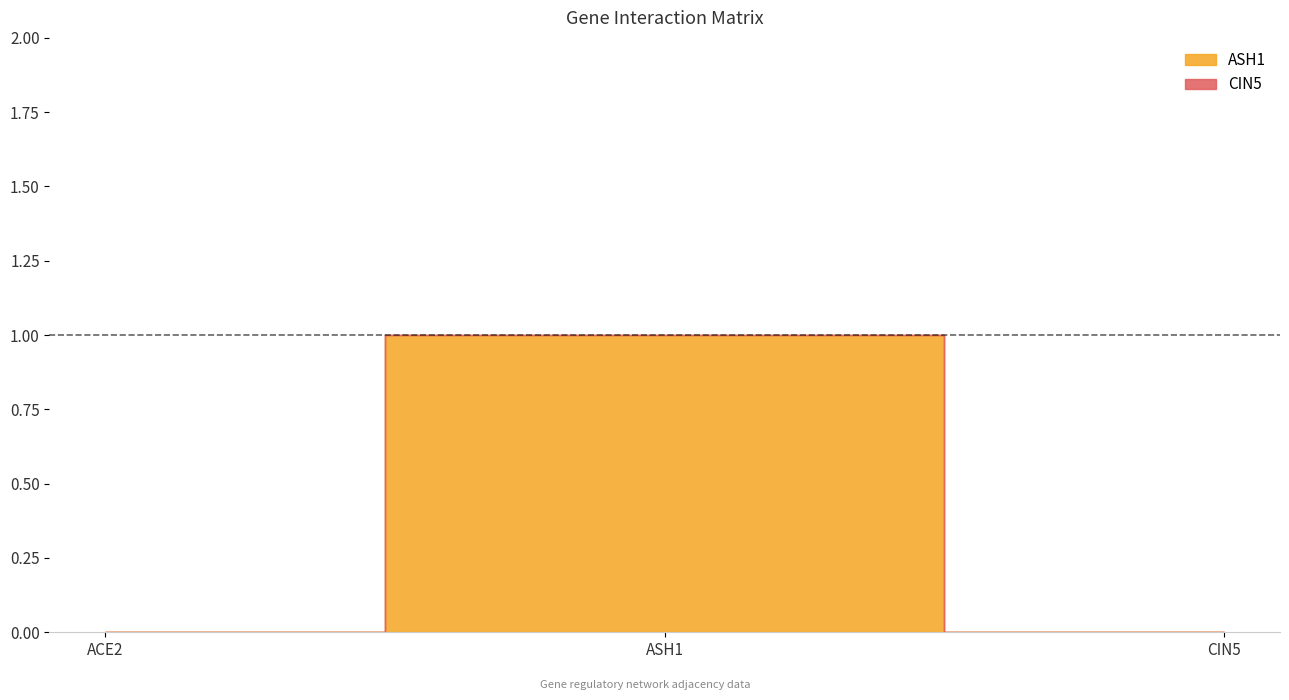

Which has a higher value, ACE2 or CIN5?

ACE2